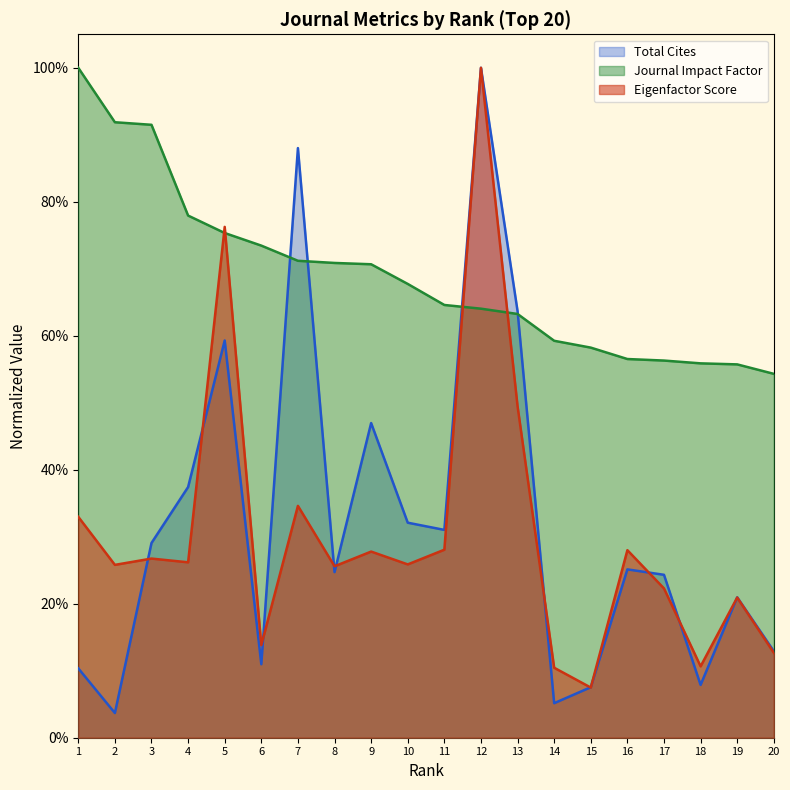

What is the average value of the Total Cites series?

0.3